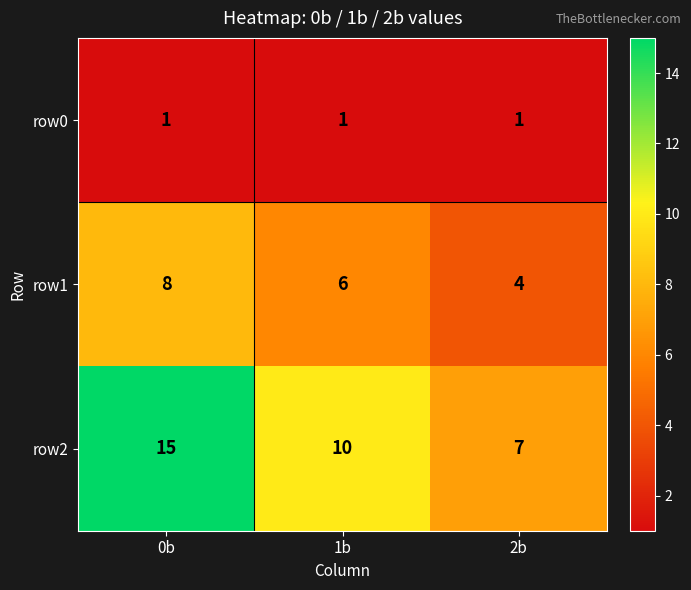

Reading right to left, list all the values displayed in this chart.

row0: 2b=1	1b=1	0b=1
row1: 2b=4	1b=6	0b=8
row2: 2b=7	1b=10	0b=15